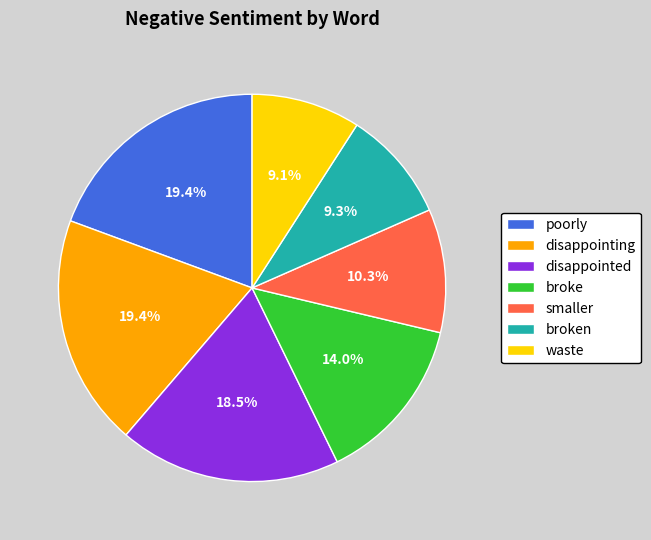

Does any single category account for the majority?

No